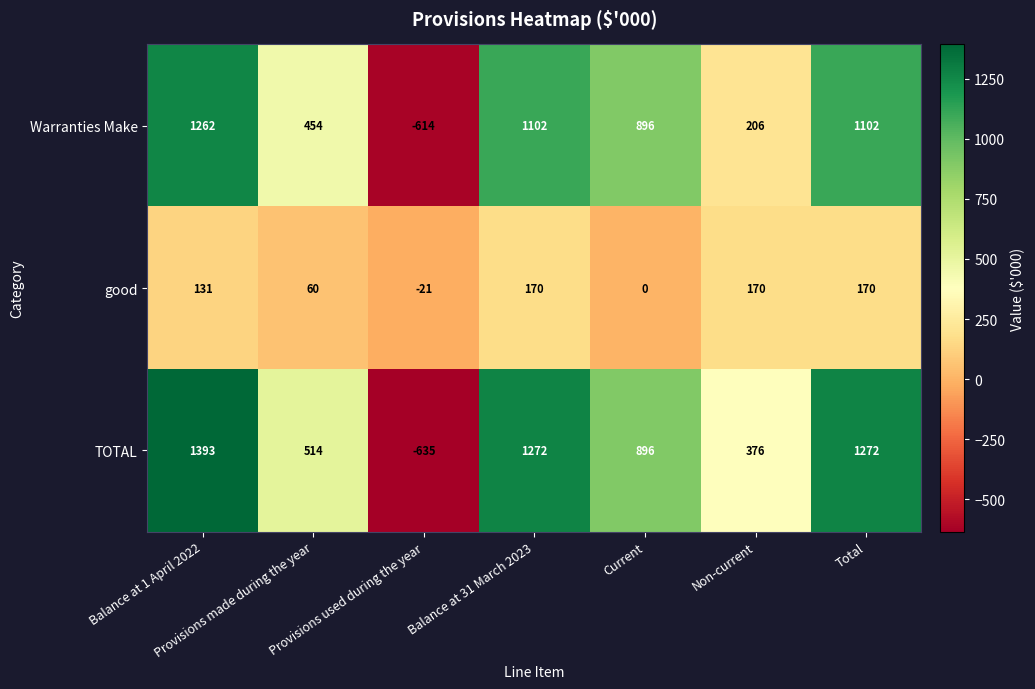

Which series has the largest range (max minus min)?

TOTAL